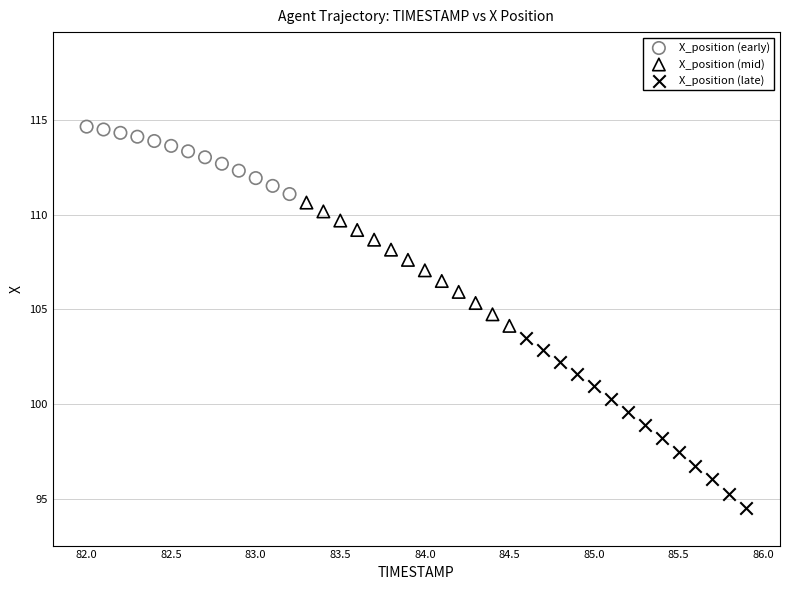

Which series contains the highest Y value?

X_position (early)